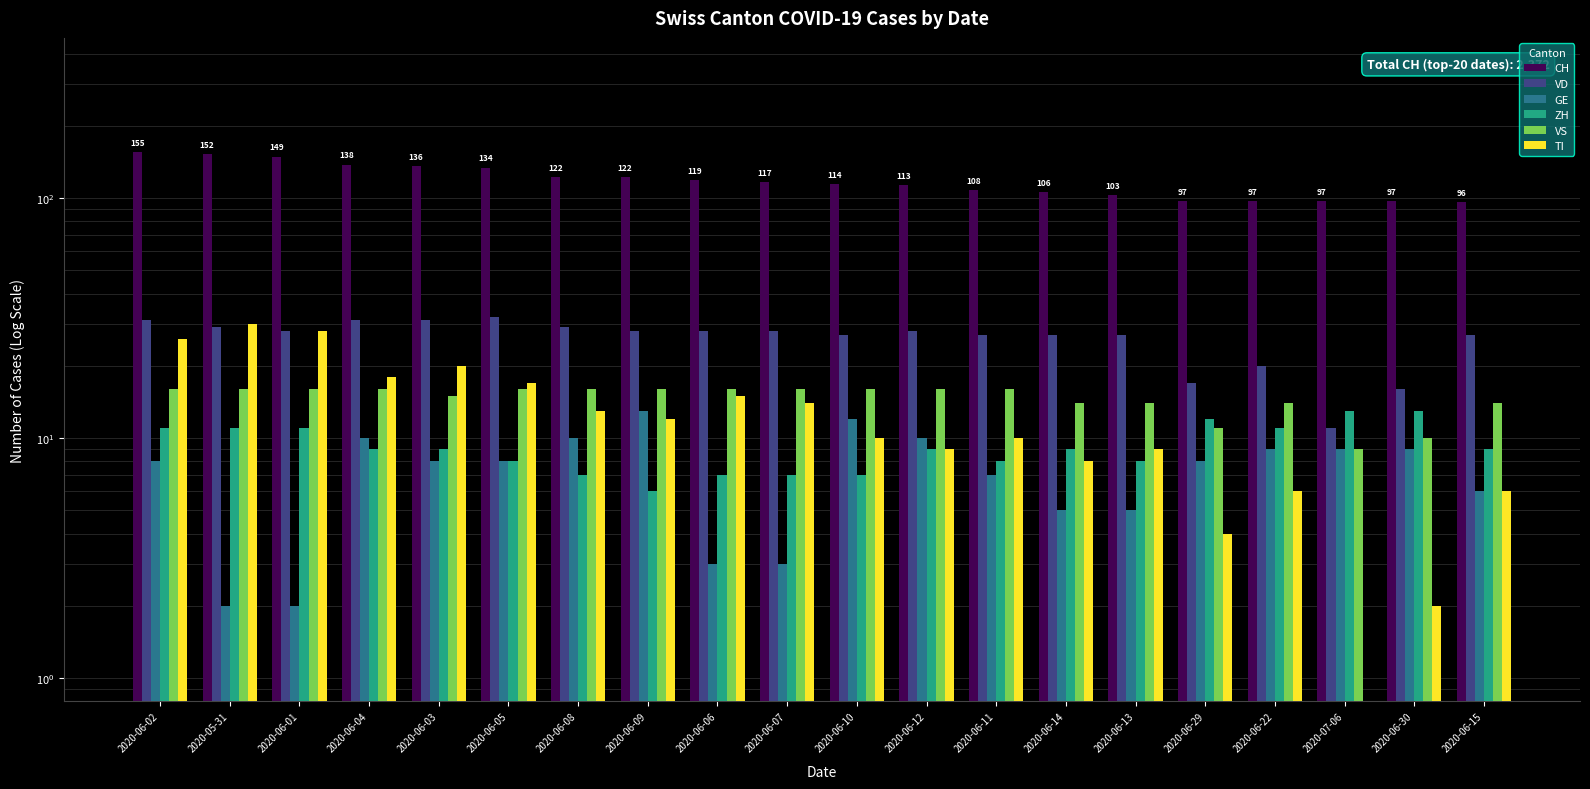

What is the difference between the maximum and minimum values in the GE series?

11.0